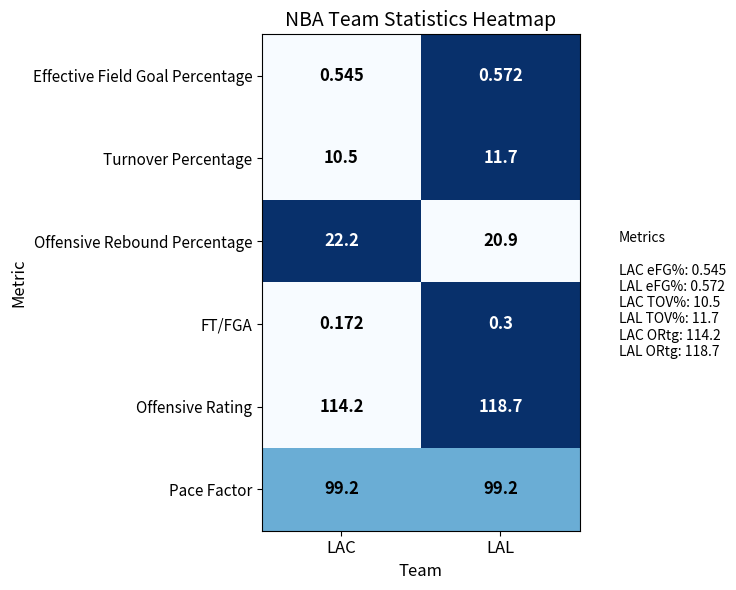

Which series has the widest spread of values?

Offensive Rating